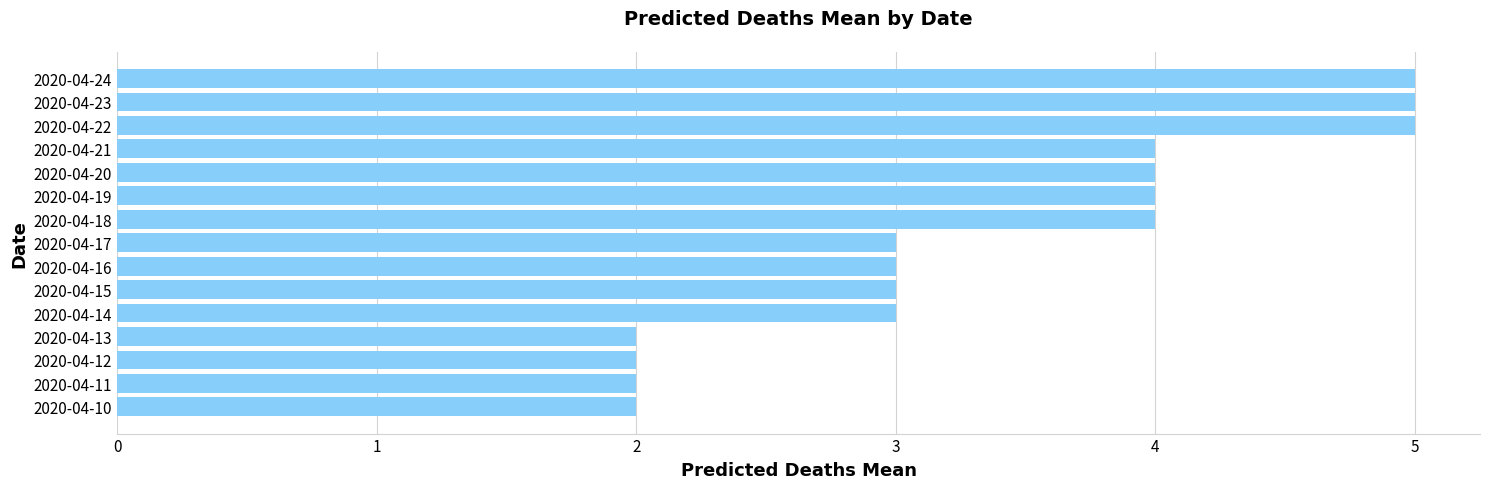

What is the sum of all values?

51